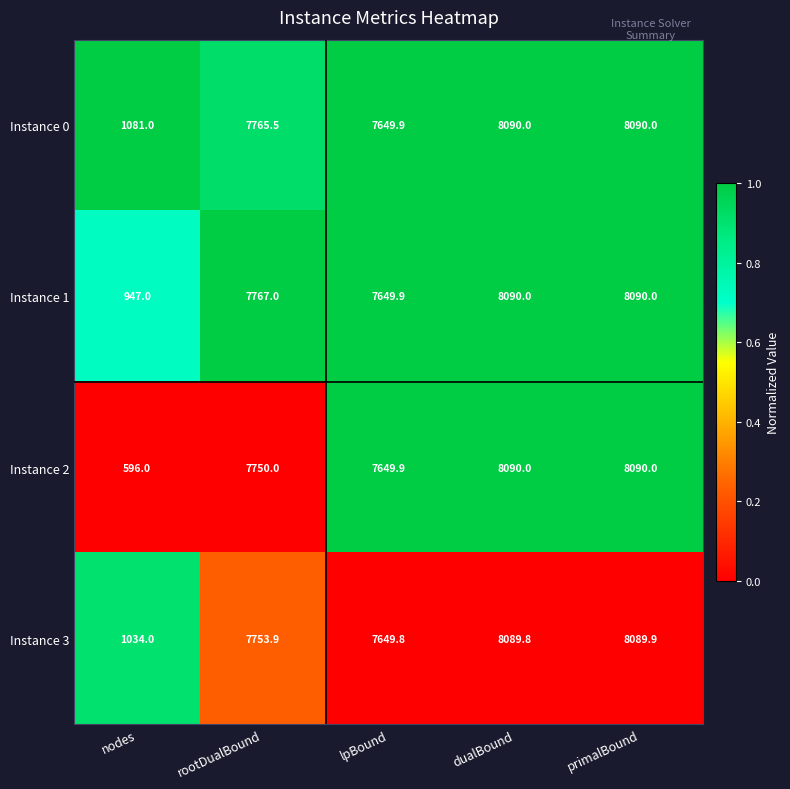

What is the sum of all Instance 0 values?

32676.4